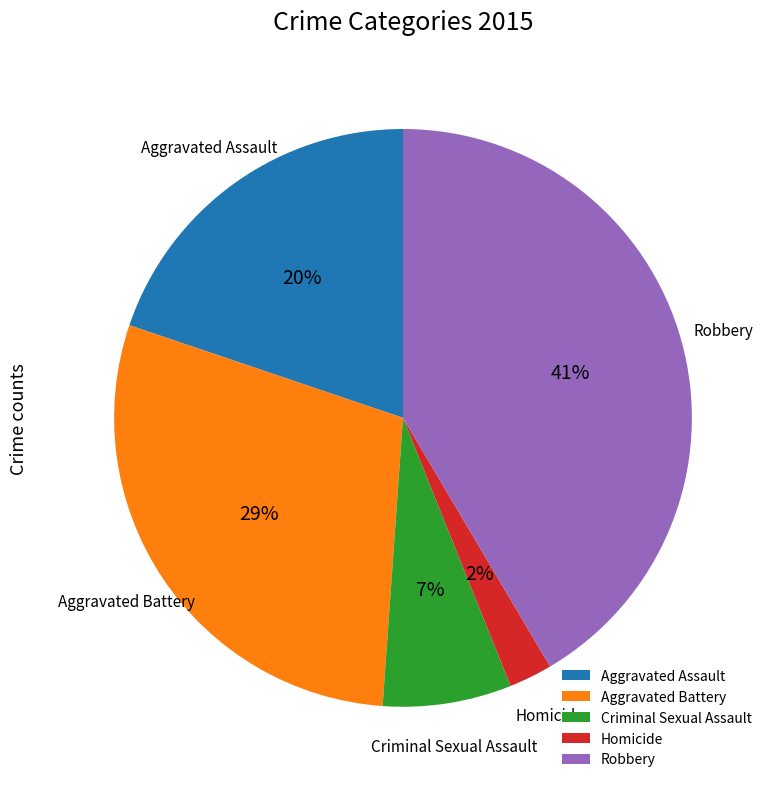

How many slices are in this pie chart?

5